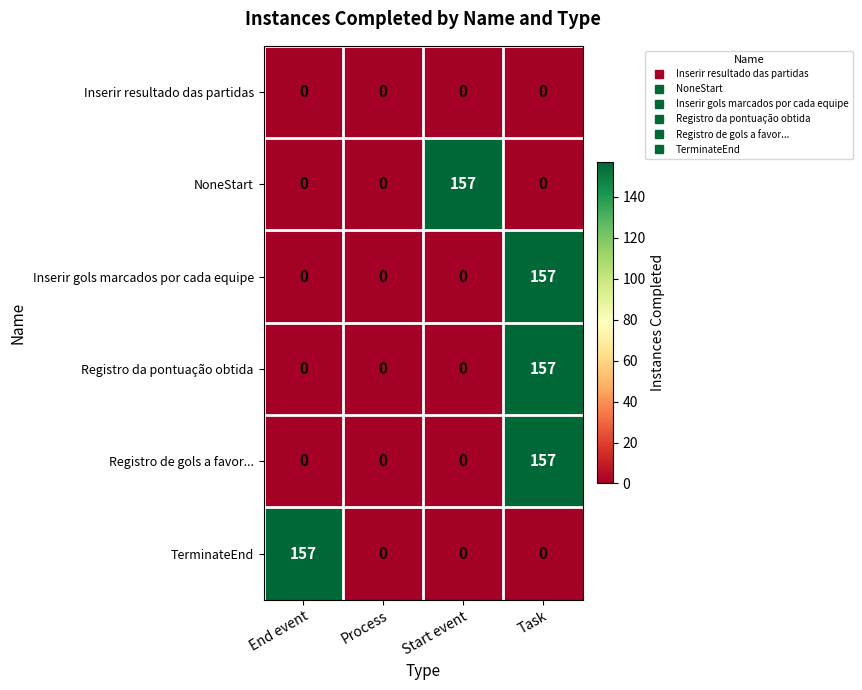

Count the TerminateEnd values in the range 0 to 157.

4